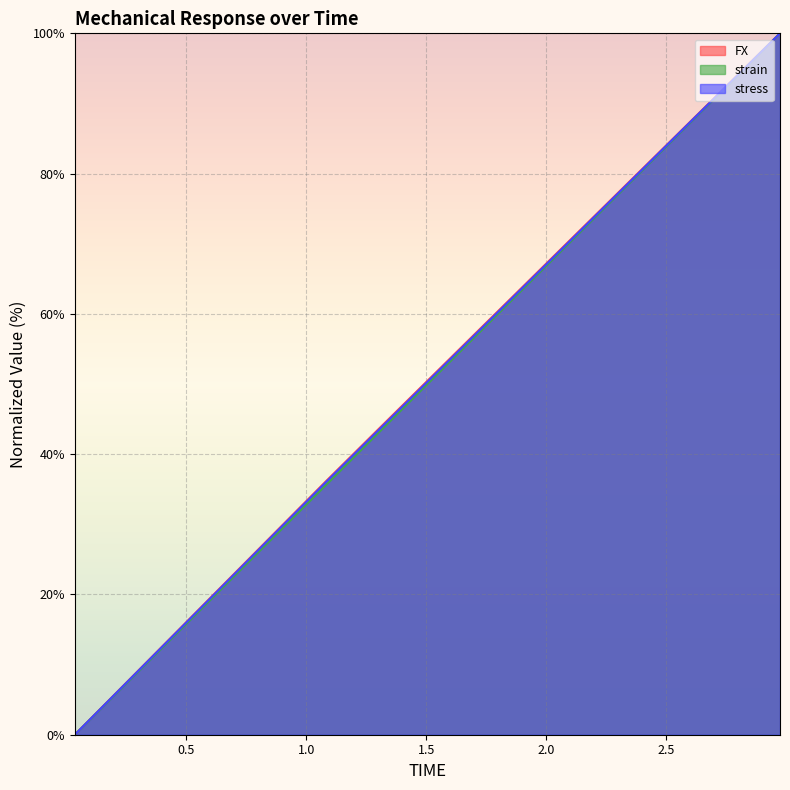

List the labels in order of strain value, largest first.

2.975, 2.765, 2.555, 2.345, 2.135, 1.925, 1.715, 1.505, 1.295, 1.085, 0.875, 0.665, 0.455, 0.245, 0.035